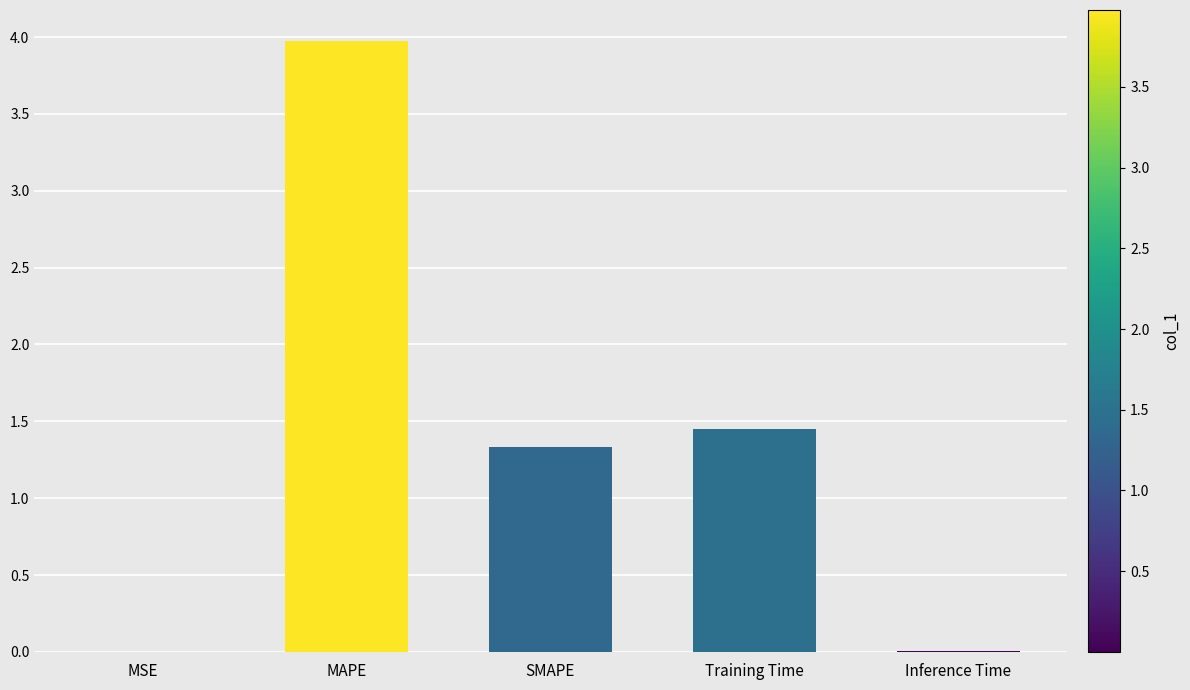

What is the sum of all values?

6.8